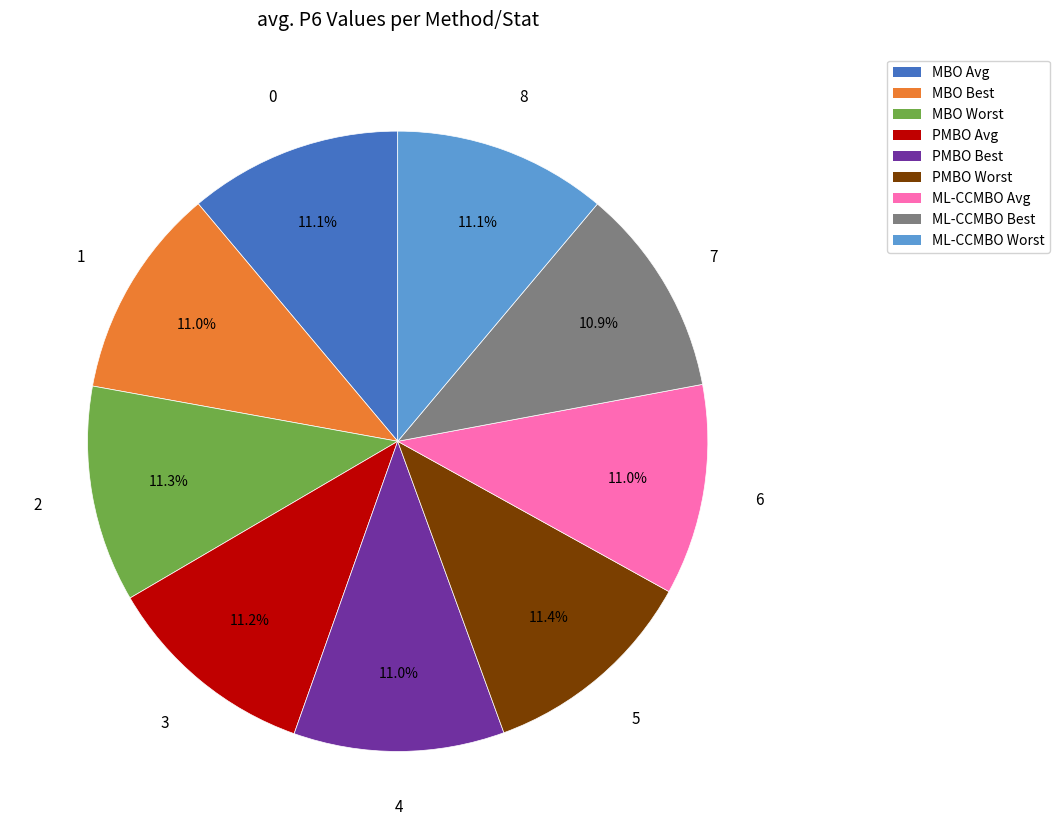

Is it true that PMBO Best is 11% of the pie?

True